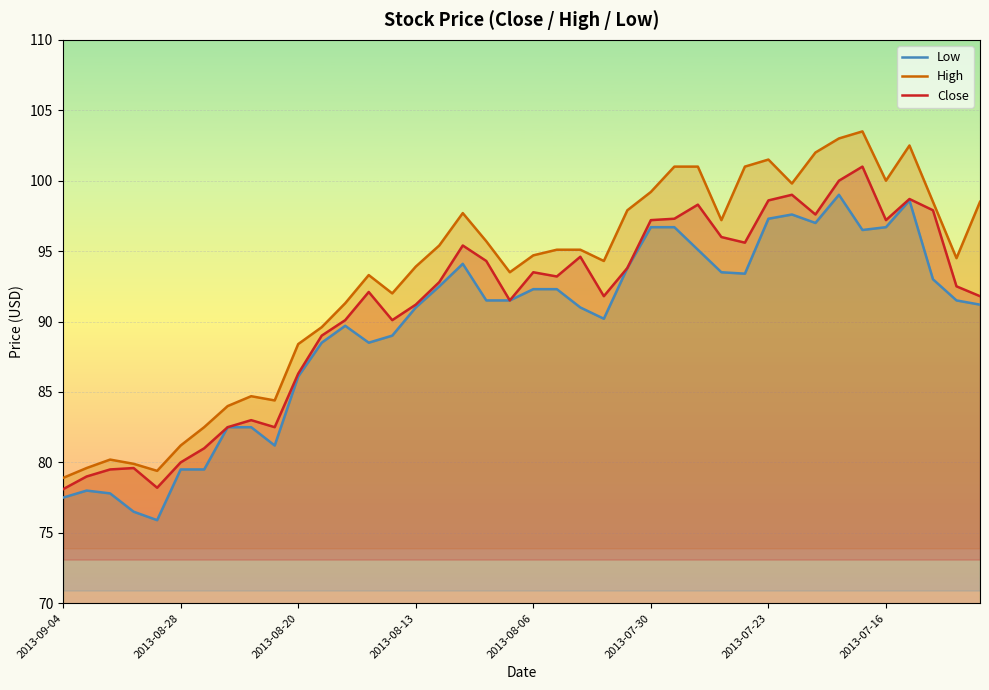

Is it true that Close equals 82.5 at 9?

True